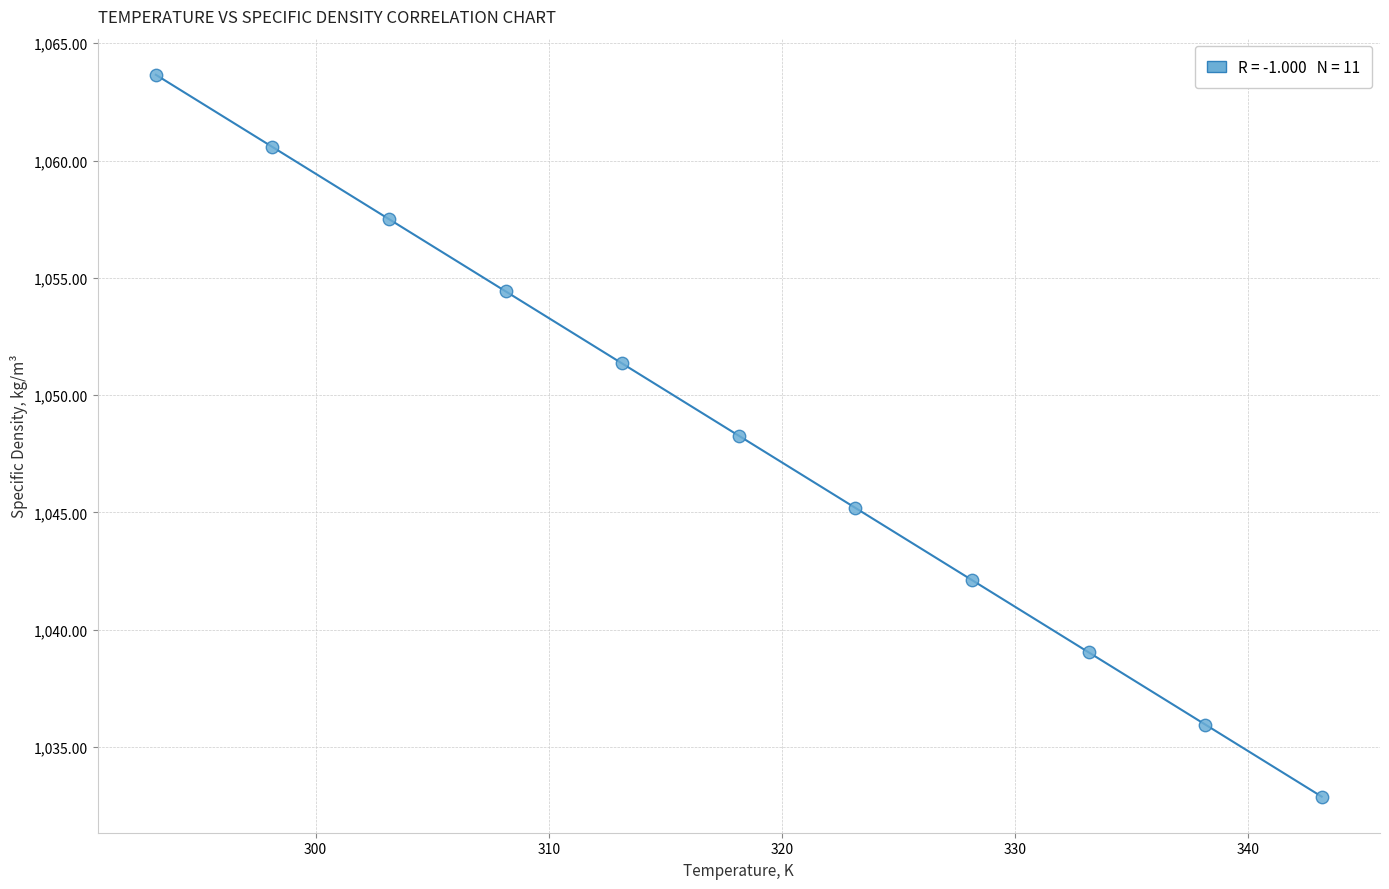

What is the average X value?

318.1